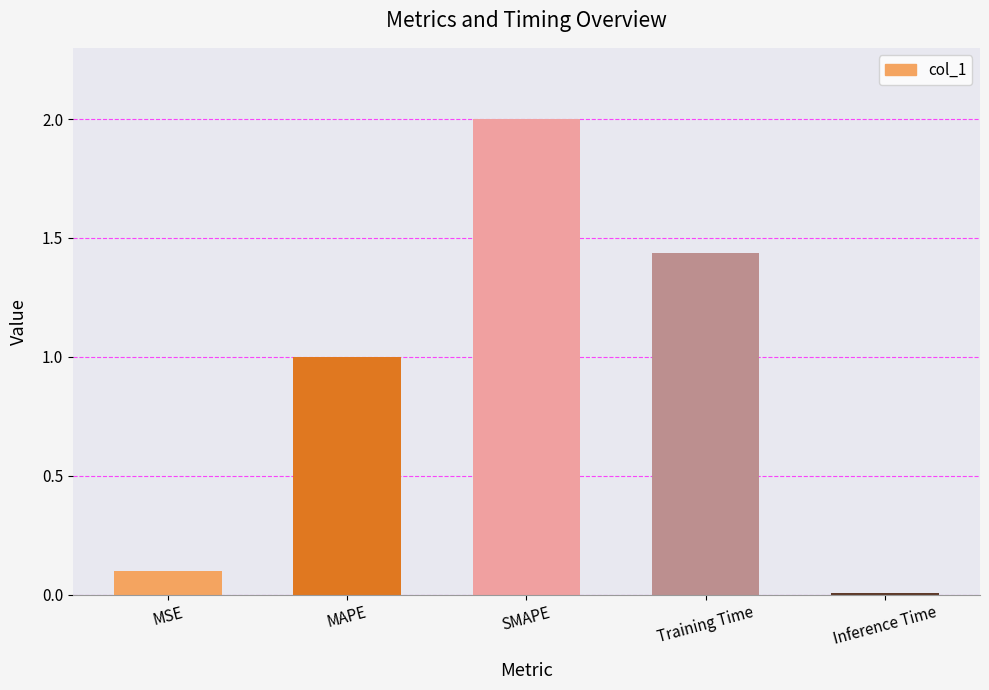

Rank the categories by value from lowest to highest.

Inference Time, MSE, MAPE, Training Time, SMAPE